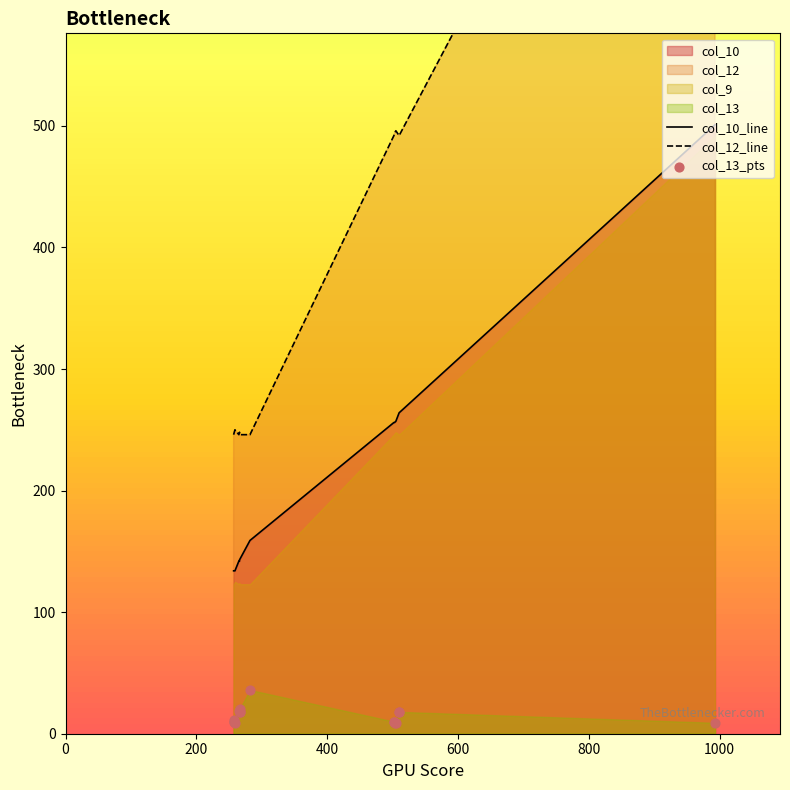

Which series has the largest Y range (max minus min)?

col_12_line